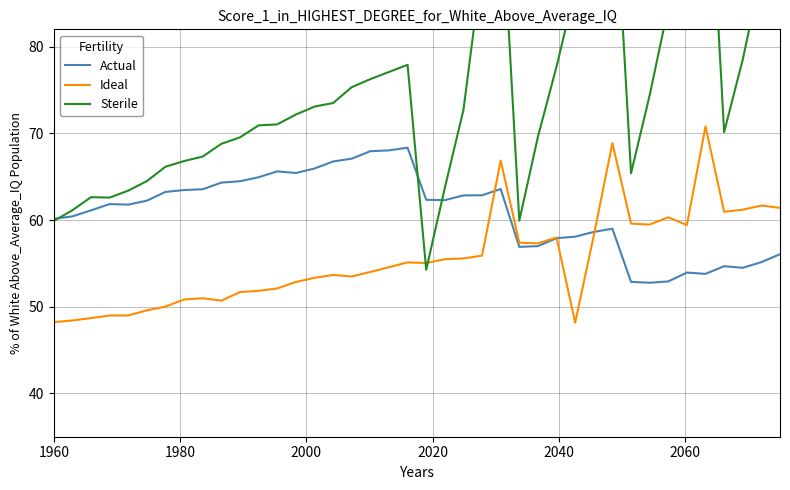

What are all the series names shown in the legend?

Actual, Ideal, Sterile